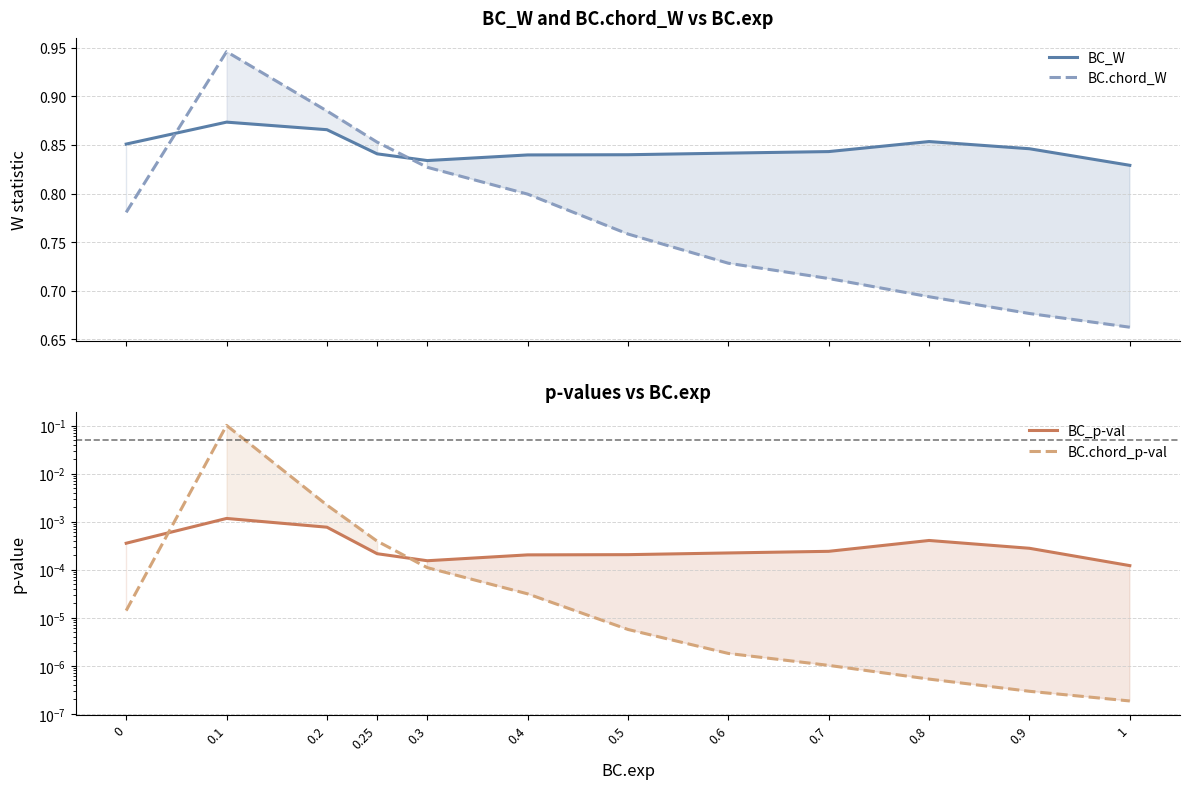

True or false: BC_p-val and BC_W cross at least once.

False